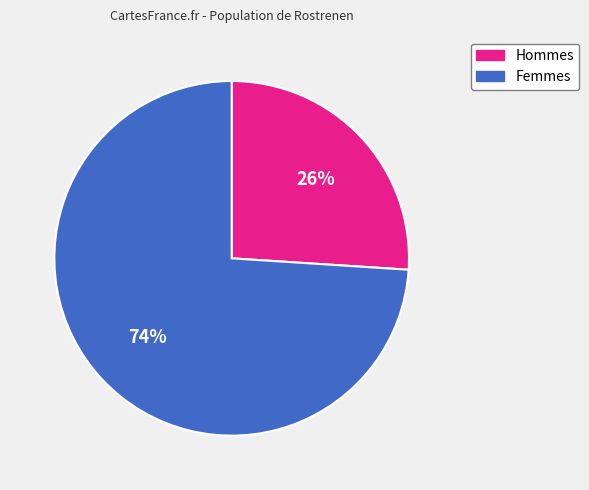

To the nearest percent, what is the difference between the largest and smallest slice percentages?

48%